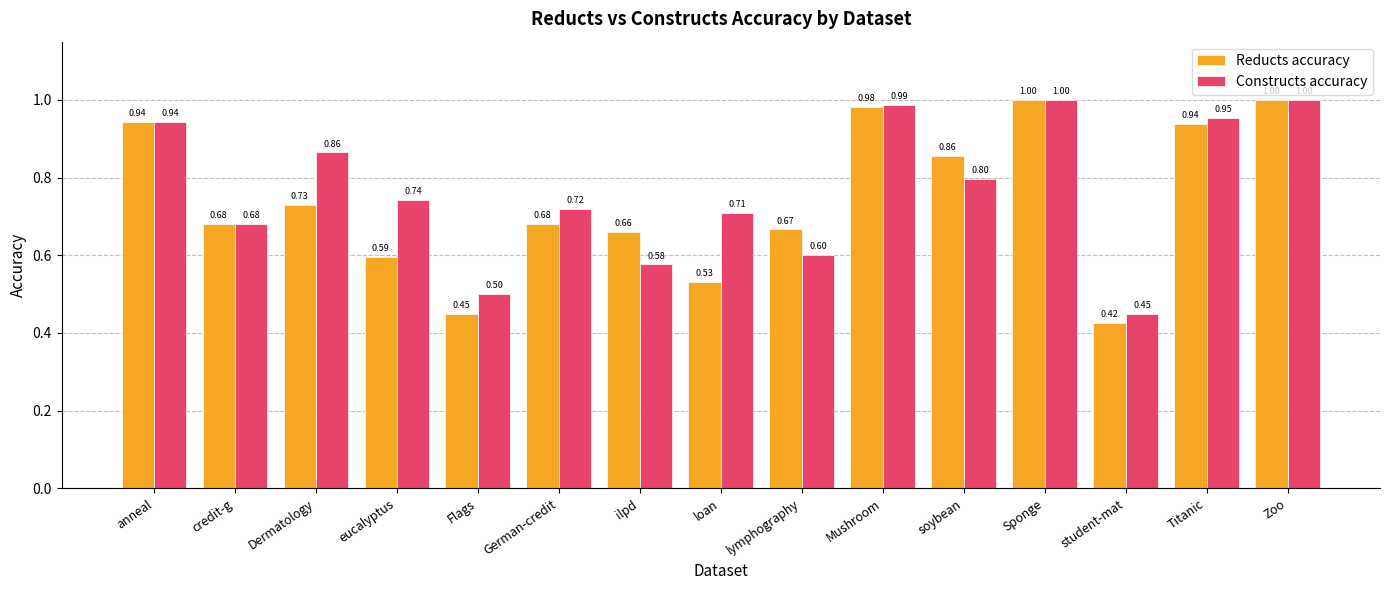

True or false: Constructs accuracy has a value of 1.0 at Titanic.

True